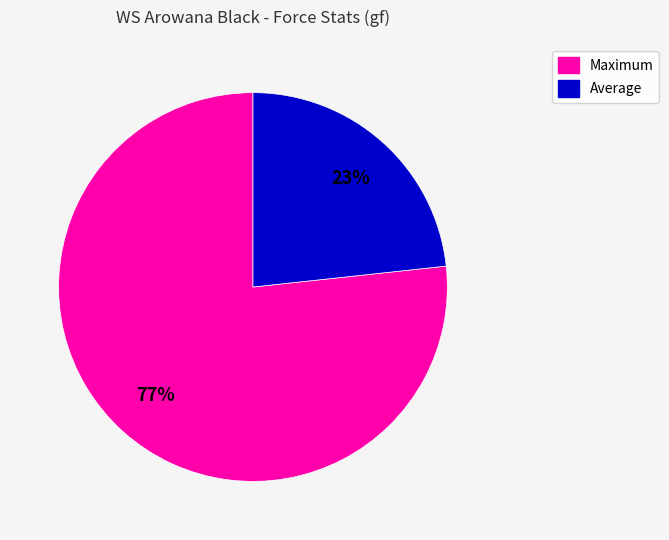

What is the smallest slice in the pie chart?

Average